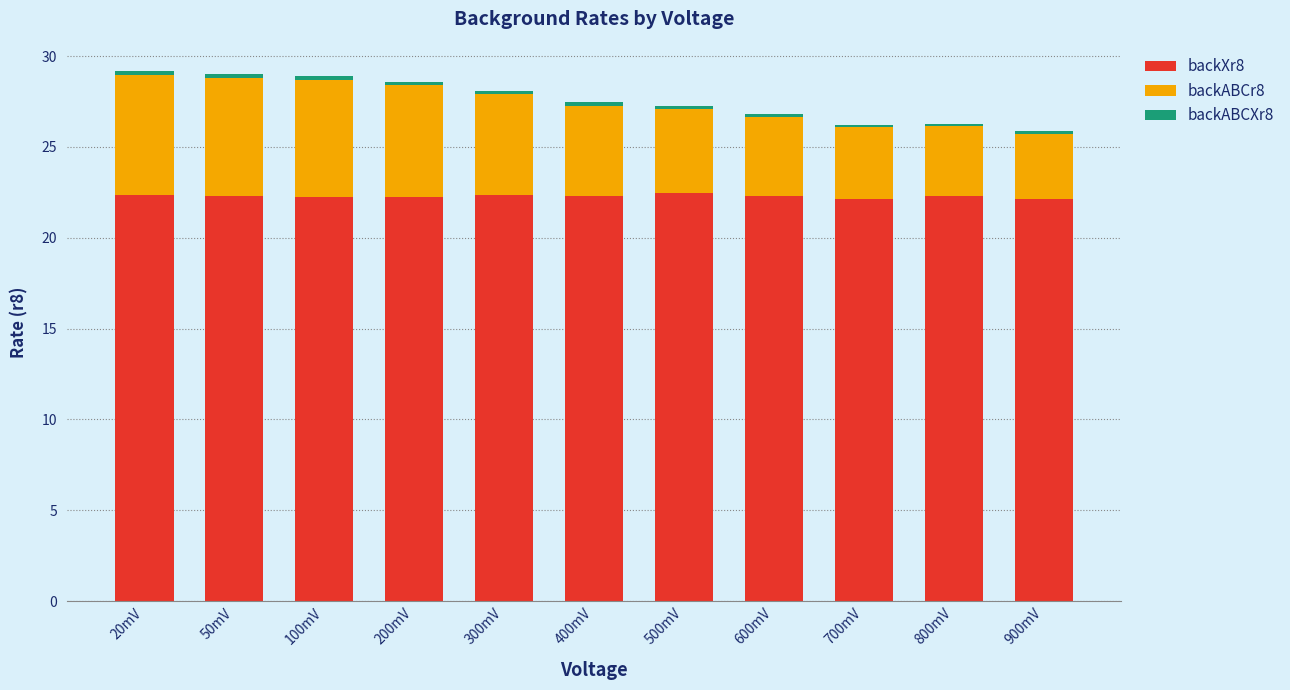

What is the average value of the backXr8 series?

22.3